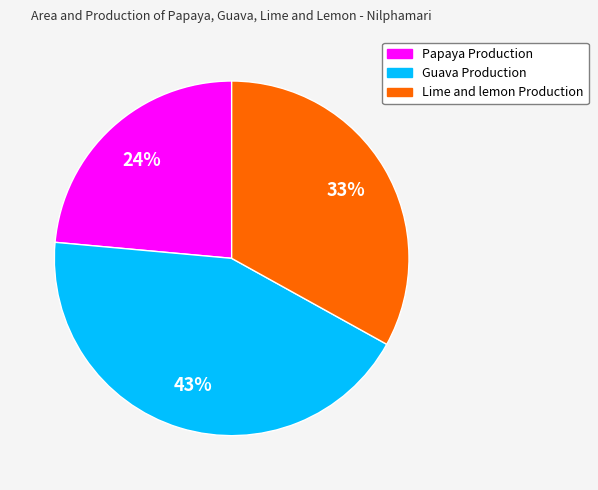

How many segments does this pie chart have?

3